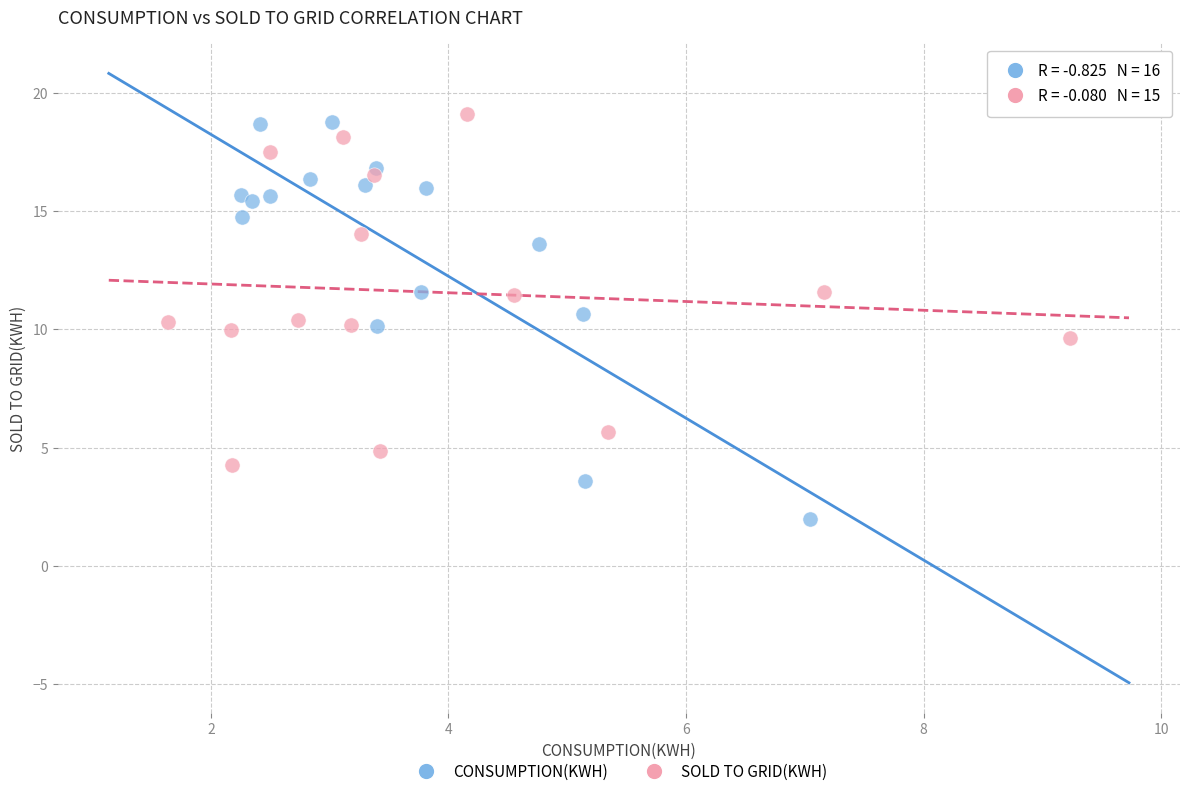

Which series has the largest Y range (max minus min)?

CONSUMPTION(KWH)